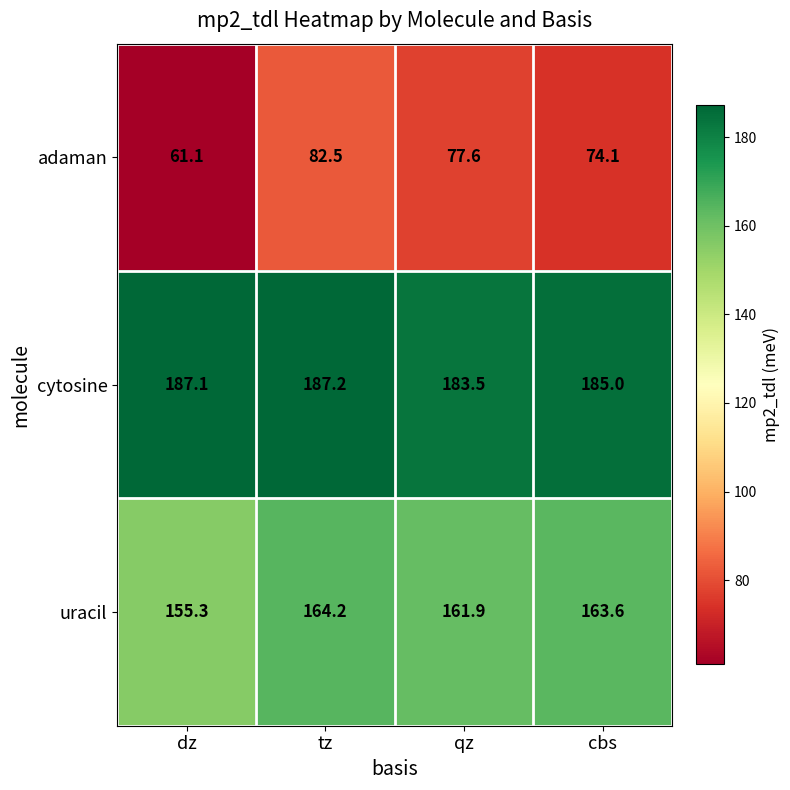

Where does the uracil series first go above 163?

tz